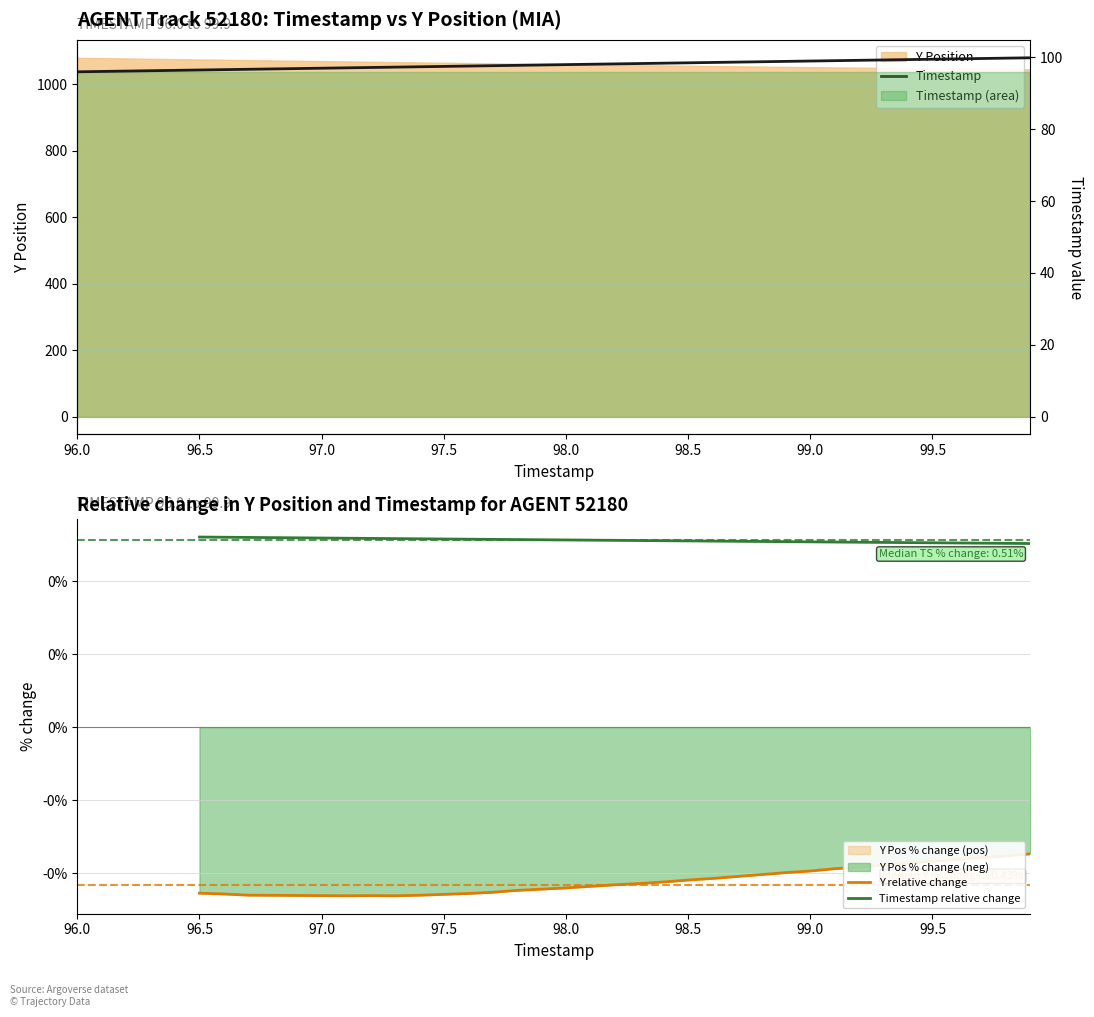

Reading right to left, what are all the values shown in this chart?

99.9	99.8	99.7	99.6	99.5	99.4	99.3	99.2	99.1	99.0	98.9	98.8	98.7	98.6	98.5	98.4	98.3	98.2	98.1	98.0	97.9	97.8	97.7	97.6	97.5	97.4	97.3	97.2	97.1	97.0	96.9	96.8	96.7	96.6	96.5	96.4	96.3	96.2	96.1	96.0